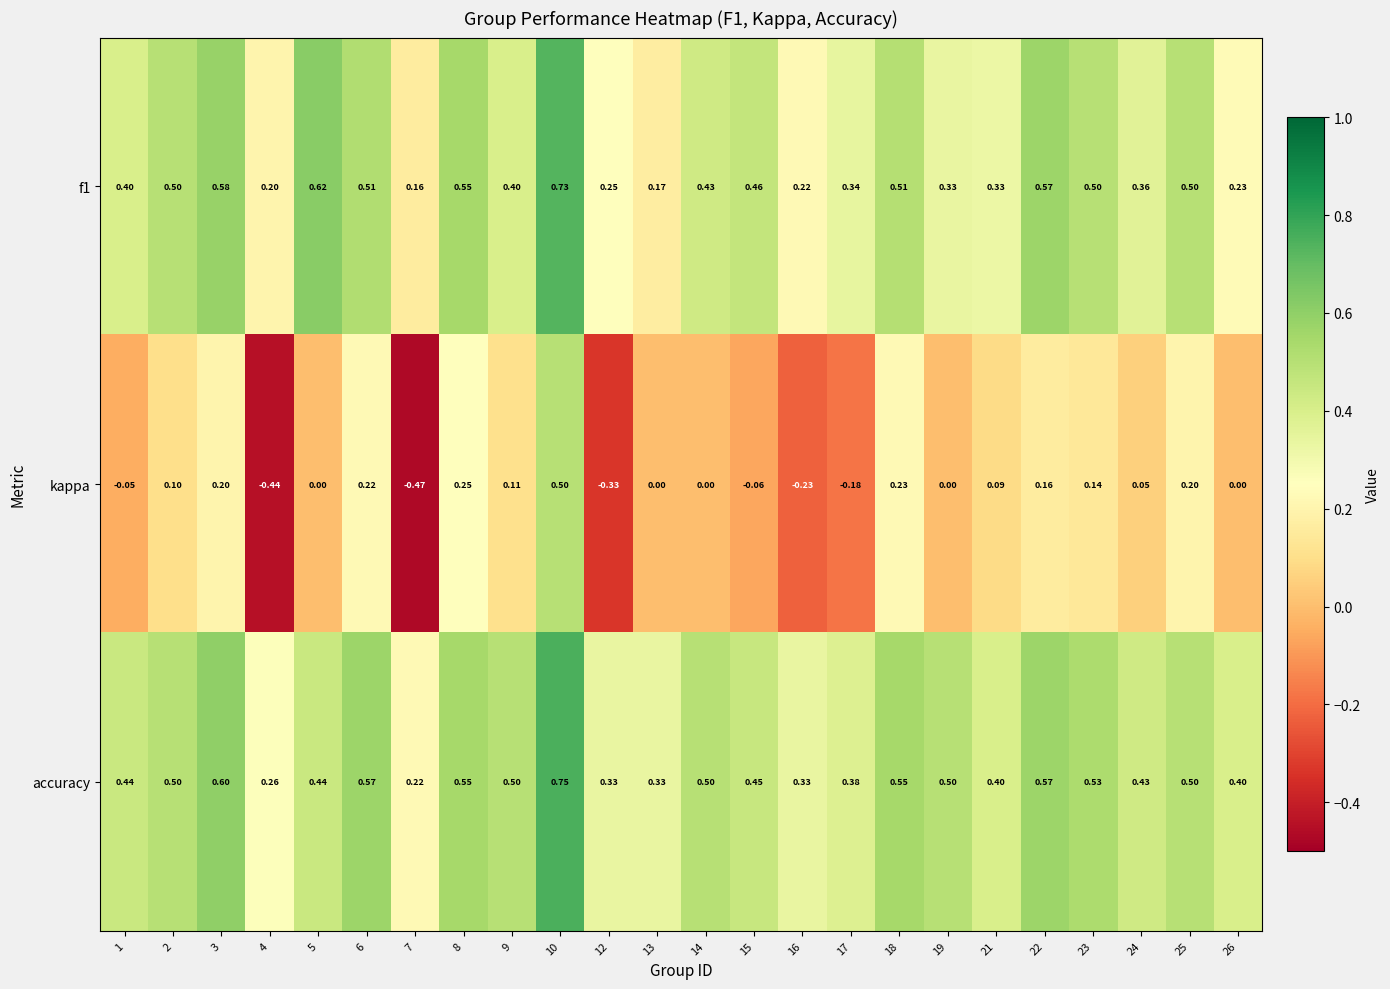

Which series has the largest total across all categories?

accuracy